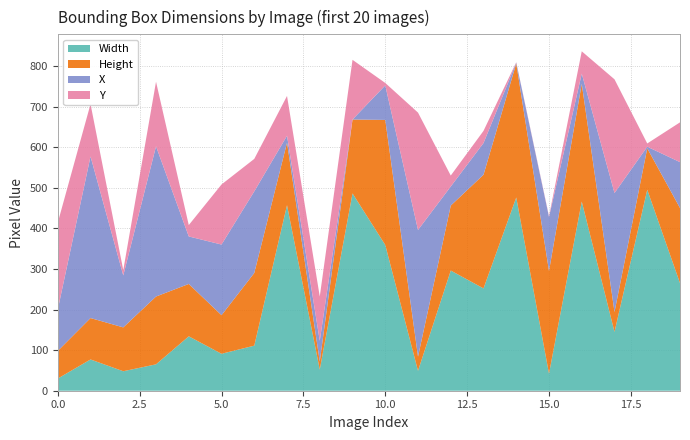

Reading right to left, list all the values displayed in this chart.

Width: 265	495	145	466	42	476	252	296	49	359	486	52	457	111	91	134	65	48	77	30
Height: 185	102	49	290	253	330	280	160	35	308	182	20	154	179	95	129	167	108	102	68
X: 113	4	293	25	133	2	78	47	312	85	0	51	17	201	174	117	370	128	398	102
Y: 98	8	280	55	2	1	30	27	289	6	147	109	98	80	148	28	159	13	129	214